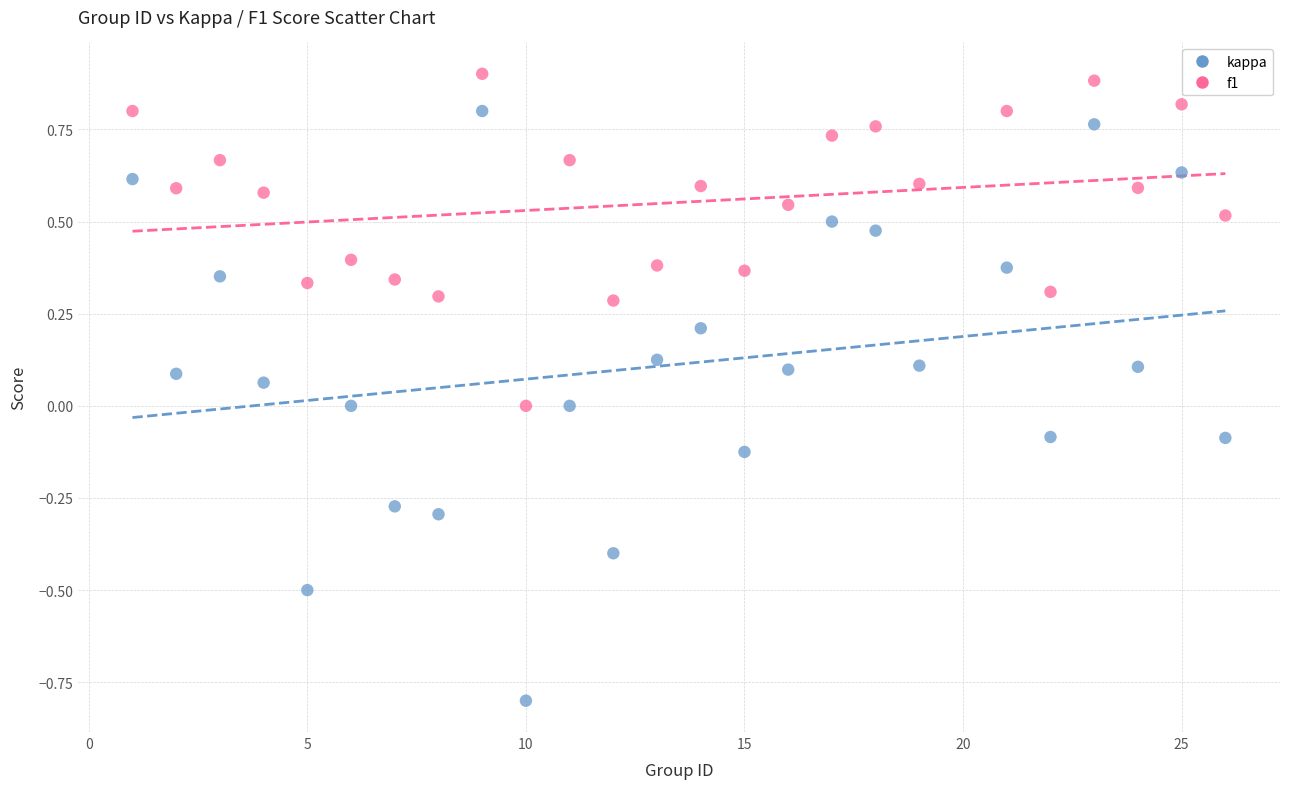

Which series contains the lowest Y value?

kappa